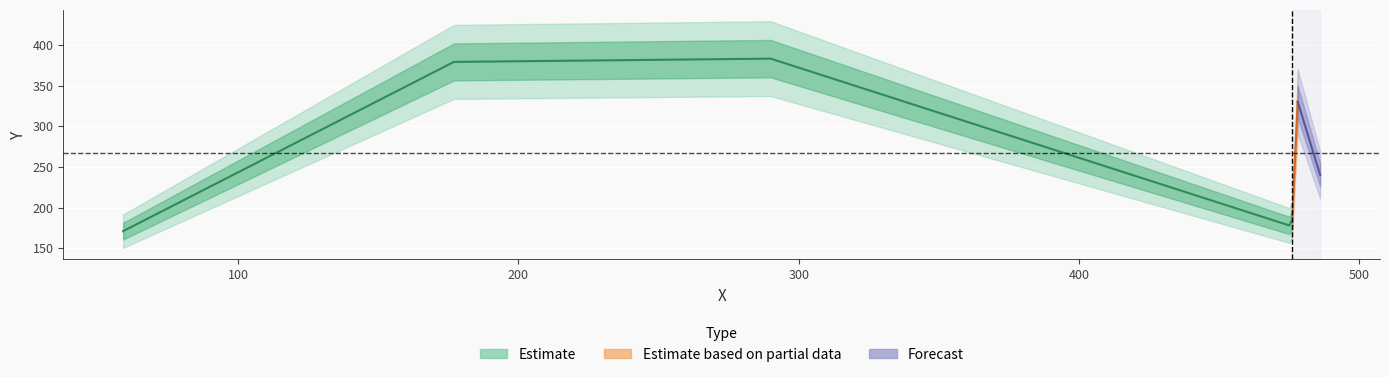

What is the approximate value at 478, to the nearest 50?

350